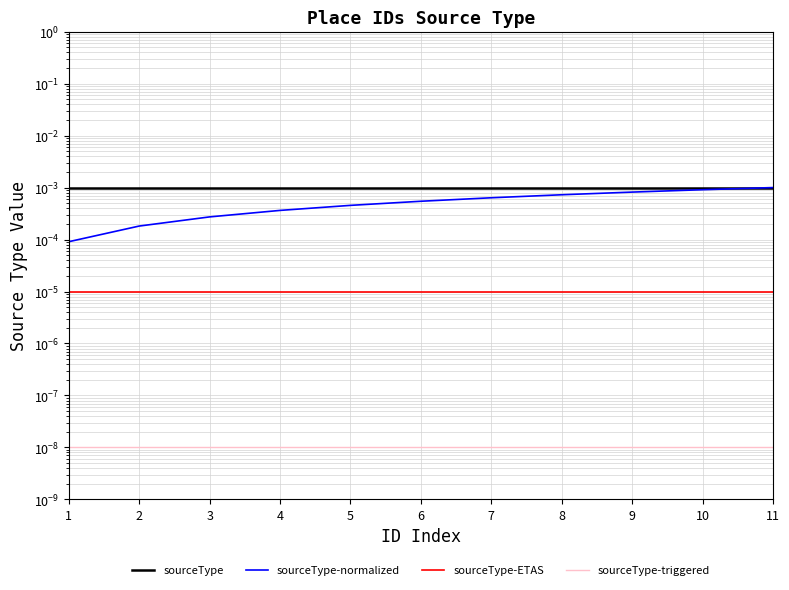

Which series has the widest spread of values?

sourceType-normalized